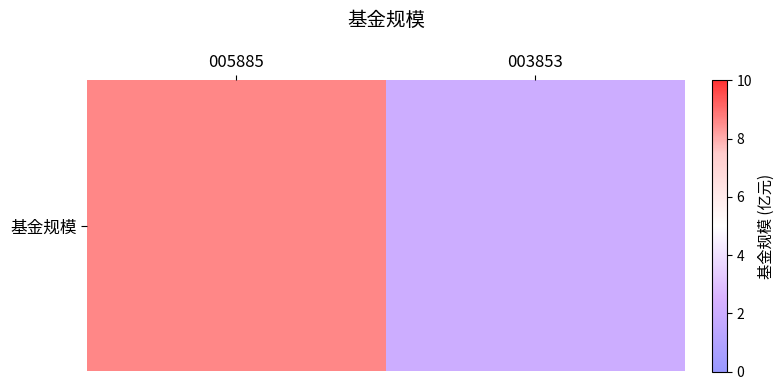

Reading left to right, transcribe all the data shown in this chart.

005885=8.6	003853=2.0